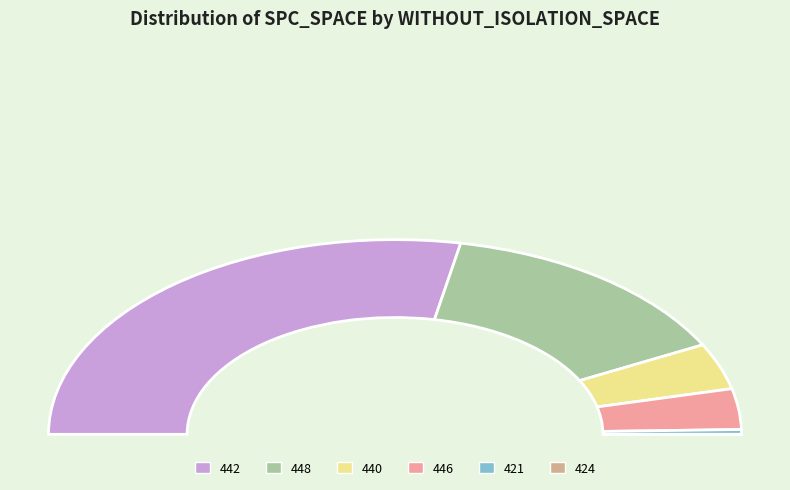

What percentage is the 421 slice, to the nearest percent?

1%